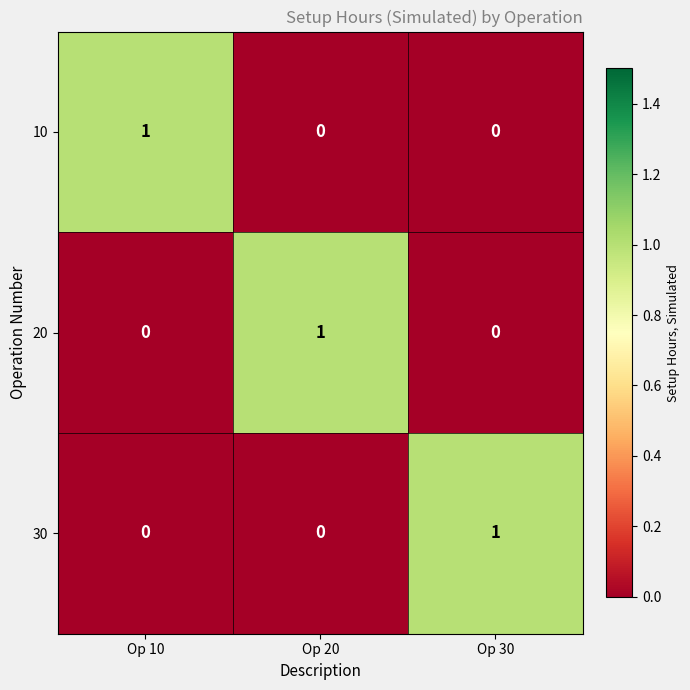

Which category has the highest value in the 20 series?

Op 20